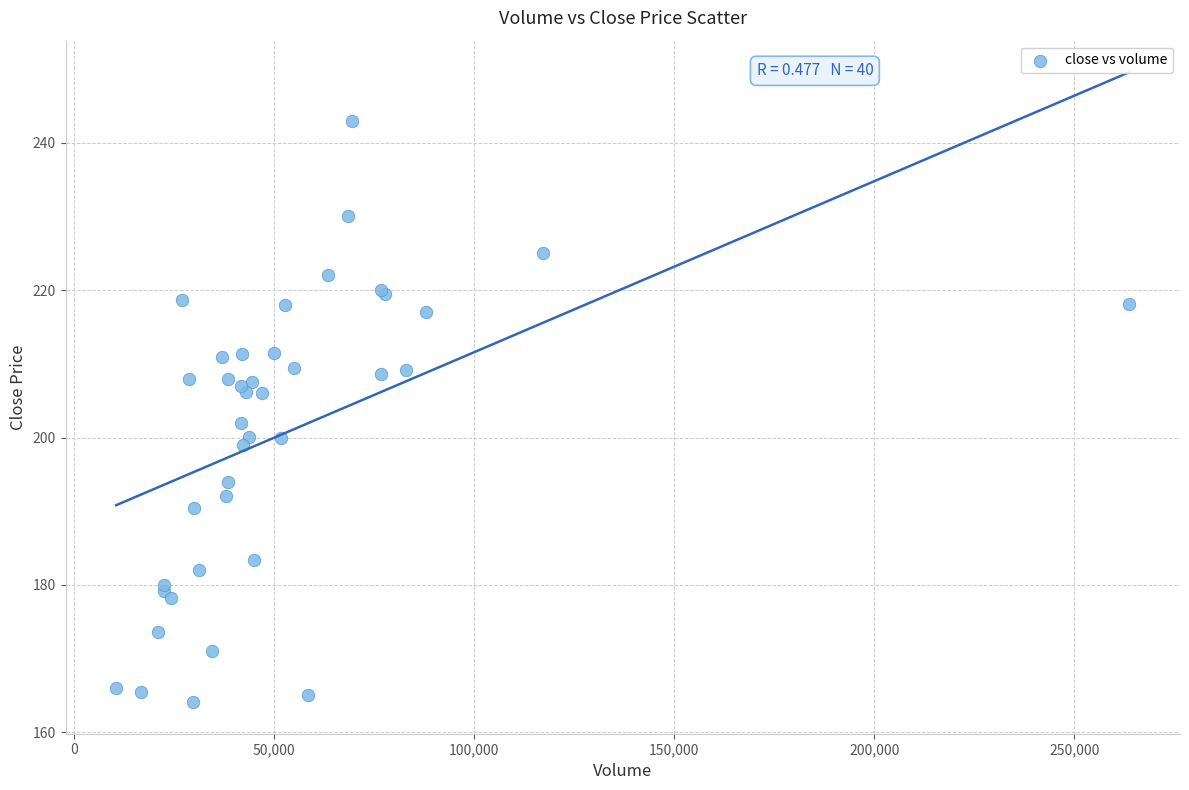

What Y value in the scatter plot is closest to 203?

202.0